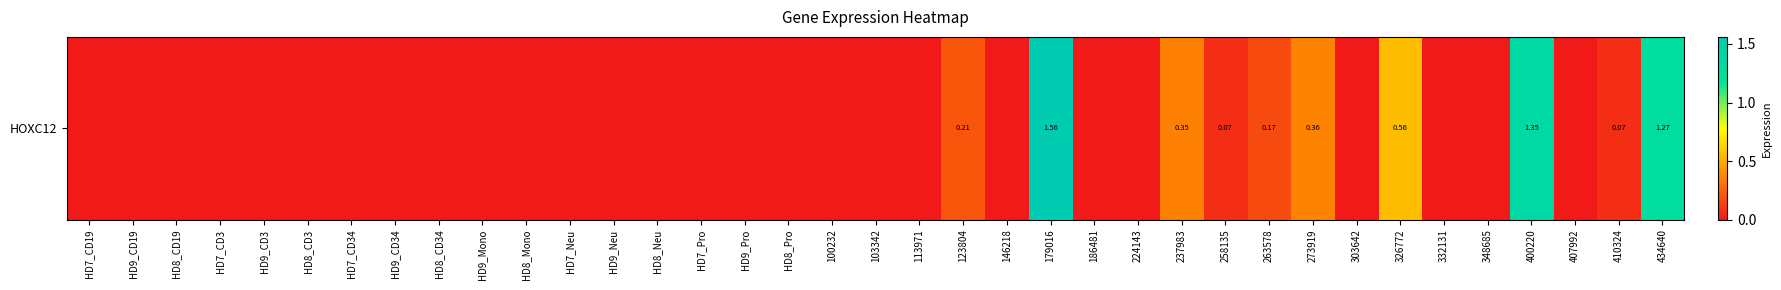

The chart shows a value of 0.1 at 258135. True or false?

True